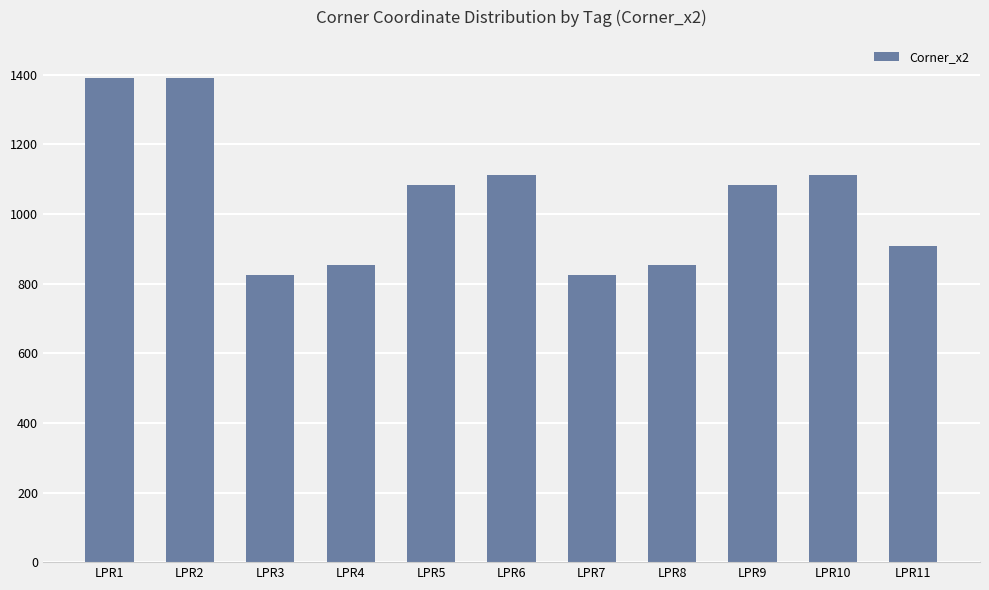

What is the sum of the values at LPR11 and LPR2?

2299.9